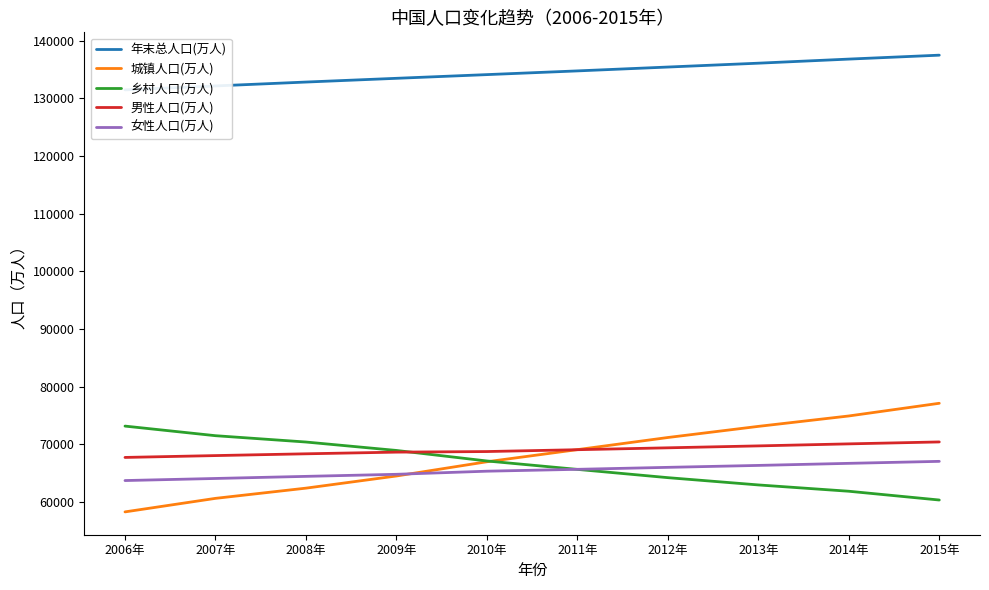

At how many categories does at least one series exceed 63794?

10